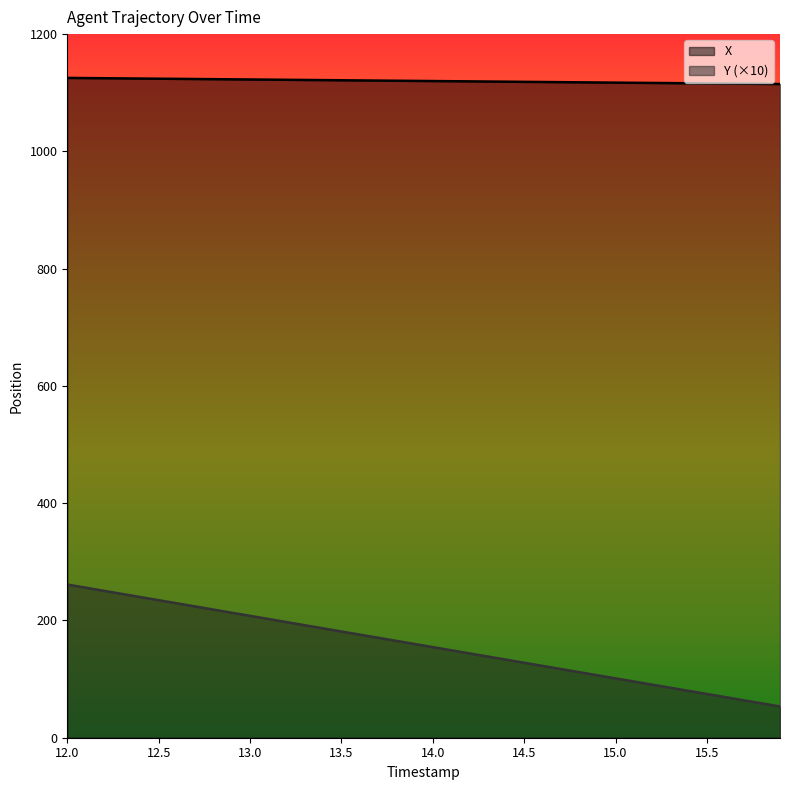

Rank the series at 15.2 from lowest to highest value.

Y, X